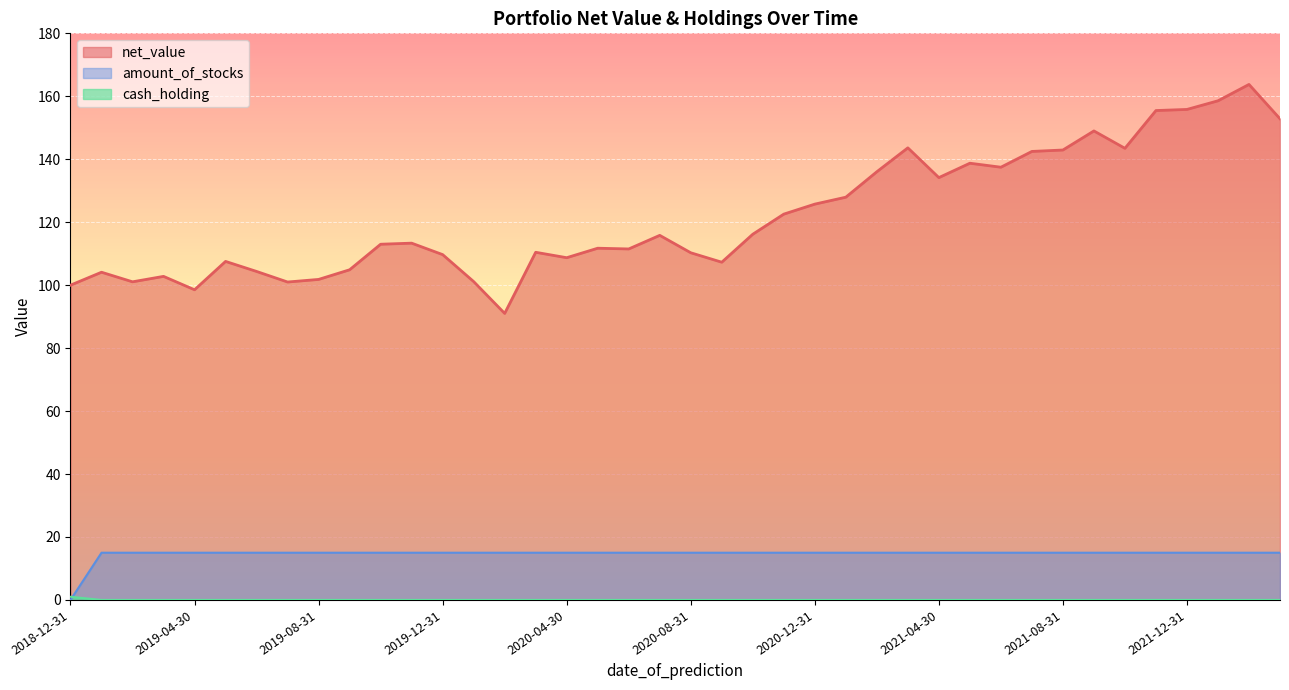

Reading left to right, list all the values displayed in this chart.

net_value: 2018-12-31=100.0	2019-01-31=104.1	2019-02-28=101.1	2019-03-30=102.8	2019-04-30=98.5	2019-05-31=107.5	2019-06-29=104.4	2019-07-31=101.0	2019-08-31=101.8	2019-09-30=104.9	2019-10-31=113.0	2019-11-30=113.3	2019-12-31=109.7	2020-01-31=101.1	2020-02-29=91.0	2020-03-31=110.4	2020-04-30=108.7	2020-05-30=111.7	2020-06-30=111.5	2020-07-31=115.8	2020-08-31=110.3	2020-09-30=107.3	2020-10-31=116.2	2020-11-30=122.6	2020-12-31=125.7	2021-01-30=127.9	2021-02-27=136.0	2021-03-31=143.6	2021-04-30=134.2	2021-05-31=138.7	2021-06-30=137.5	2021-07-31=142.5	2021-08-31=142.9	2021-09-30=149.0	2021-10-30=143.5	2021-11-30=155.5	2021-12-31=155.8	2022-01-31=158.6	2022-02-28=163.8	2022-03-31=152.9
amount_of_stocks: 2018-12-31=0.0	2019-01-31=15.0	2019-02-28=15.0	2019-03-30=15.0	2019-04-30=15.0	2019-05-31=15.0	2019-06-29=15.0	2019-07-31=15.0	2019-08-31=15.0	2019-09-30=15.0	2019-10-31=15.0	2019-11-30=15.0	2019-12-31=15.0	2020-01-31=15.0	2020-02-29=15.0	2020-03-31=15.0	2020-04-30=15.0	2020-05-30=15.0	2020-06-30=15.0	2020-07-31=15.0	2020-08-31=15.0	2020-09-30=15.0	2020-10-31=15.0	2020-11-30=15.0	2020-12-31=15.0	2021-01-30=15.0	2021-02-27=15.0	2021-03-31=15.0	2021-04-30=15.0	2021-05-31=15.0	2021-06-30=15.0	2021-07-31=15.0	2021-08-31=15.0	2021-09-30=15.0	2021-10-30=15.0	2021-11-30=15.0	2021-12-31=15.0	2022-01-31=15.0	2022-02-28=15.0	2022-03-31=15.0
cash_holding: 2018-12-31=1.0	2019-01-31=0.0	2019-02-28=0.0	2019-03-30=0.0	2019-04-30=0.0	2019-05-31=0.0	2019-06-29=0.0	2019-07-31=0.0	2019-08-31=0.0	2019-09-30=0.0	2019-10-31=0.0	2019-11-30=0.0	2019-12-31=0.0	2020-01-31=0.0	2020-02-29=0.0	2020-03-31=0.0	2020-04-30=0.0	2020-05-30=0.0	2020-06-30=0.0	2020-07-31=0.0	2020-08-31=0.0	2020-09-30=0.0	2020-10-31=0.0	2020-11-30=0.0	2020-12-31=0.0	2021-01-30=0.0	2021-02-27=0.0	2021-03-31=0.0	2021-04-30=0.0	2021-05-31=0.0	2021-06-30=0.0	2021-07-31=0.0	2021-08-31=0.0	2021-09-30=0.0	2021-10-30=0.0	2021-11-30=0.0	2021-12-31=0.0	2022-01-31=0.0	2022-02-28=0.0	2022-03-31=0.0